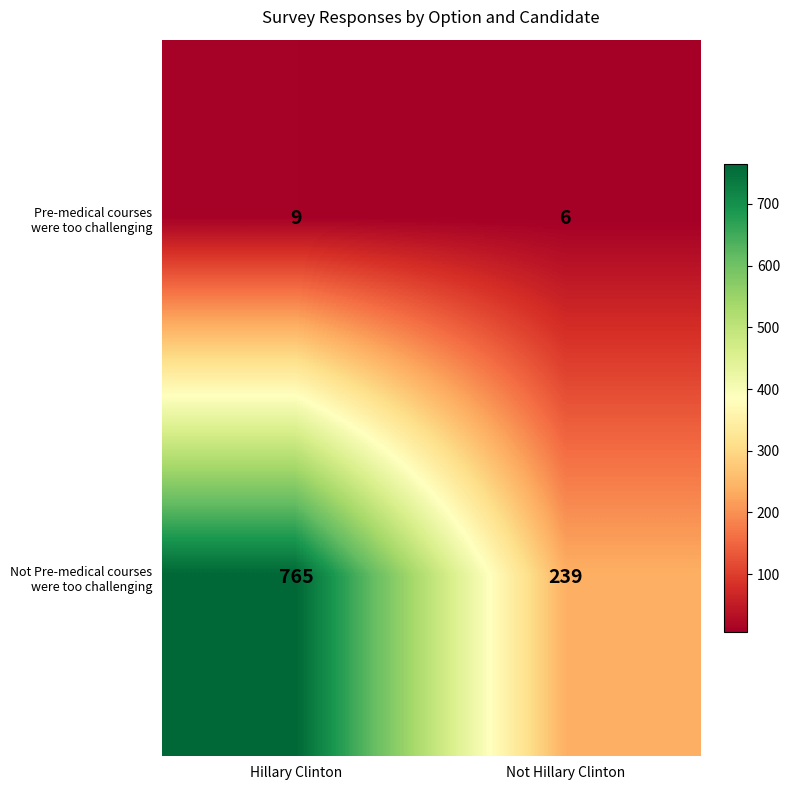

At which category is the sum across all series the highest?

Hillary Clinton